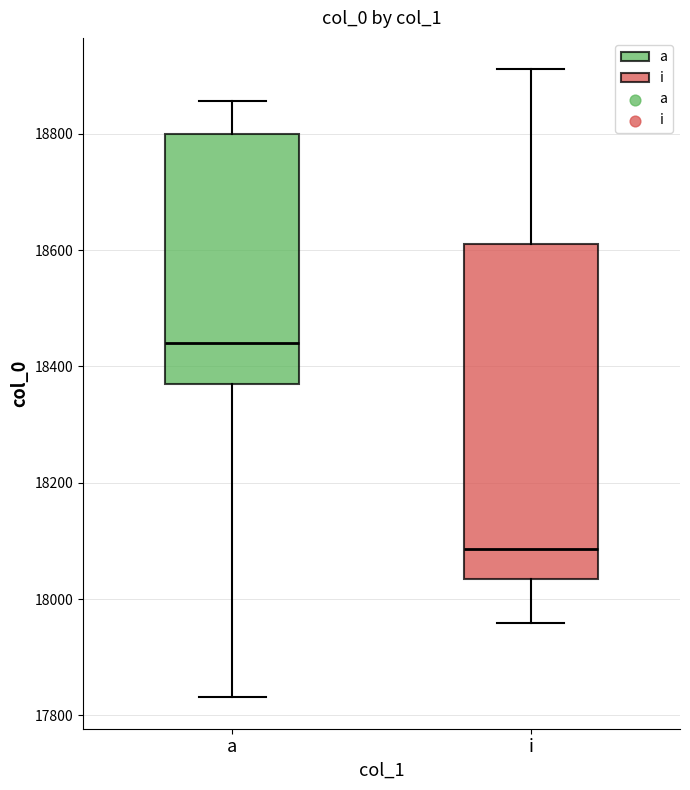

Reading left to right, read every box against the y-axis: the position of its median line, the range the box covers, and the ends of its whiskers. The values are not printed on the chart, so give them approximately, as read against the axis.

a: median 18440, box 18380 to 18800, whiskers 17840 to 18860
i: median 18080, box 18040 to 18620, whiskers 17960 to 18920